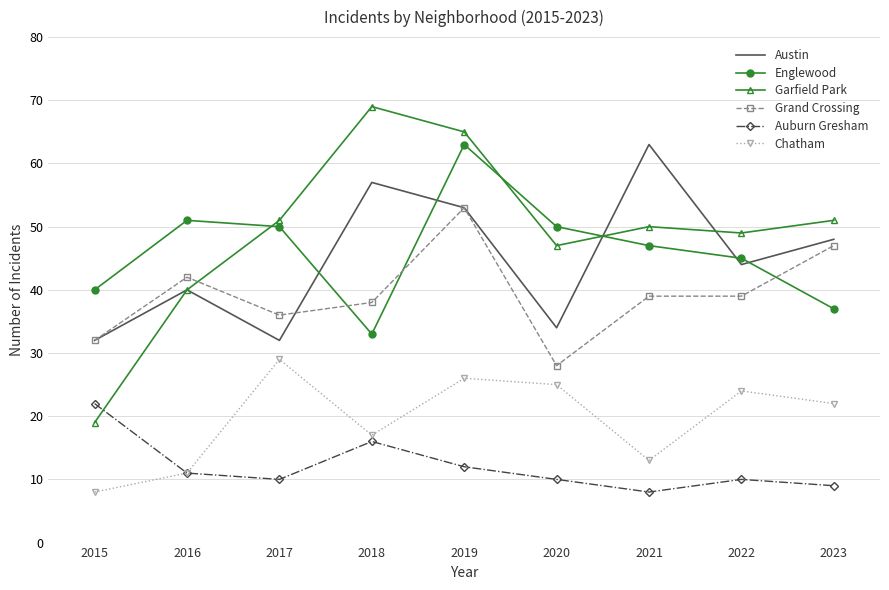

True or false: Auburn Gresham and Grand Crossing intersect in this chart.

False